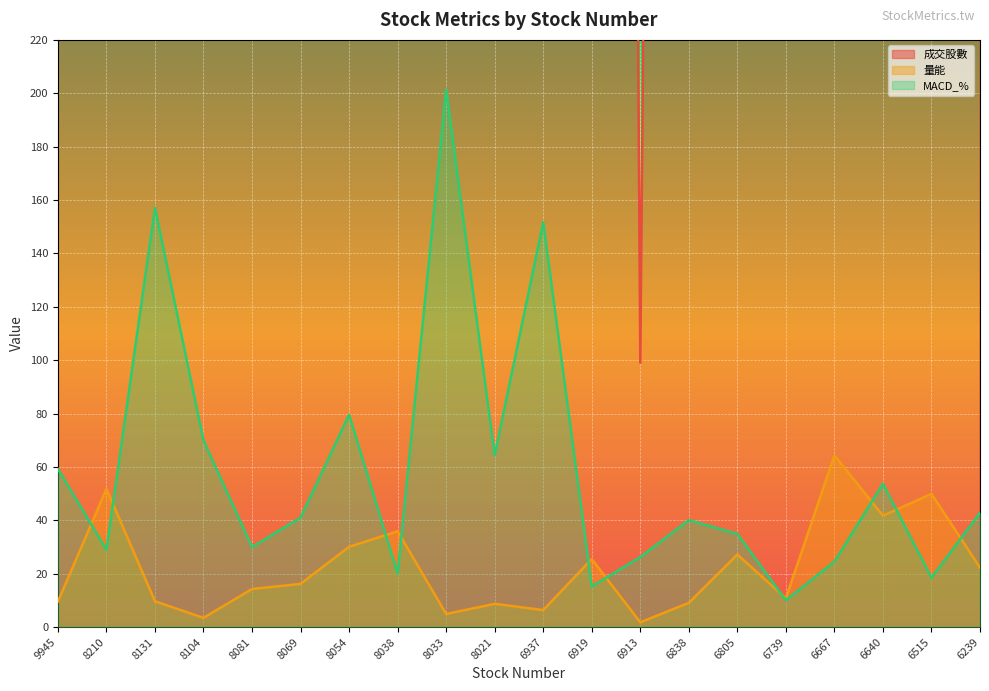

After their last crossing, which series has the higher values: 量能 or MACD_%?

MACD_%